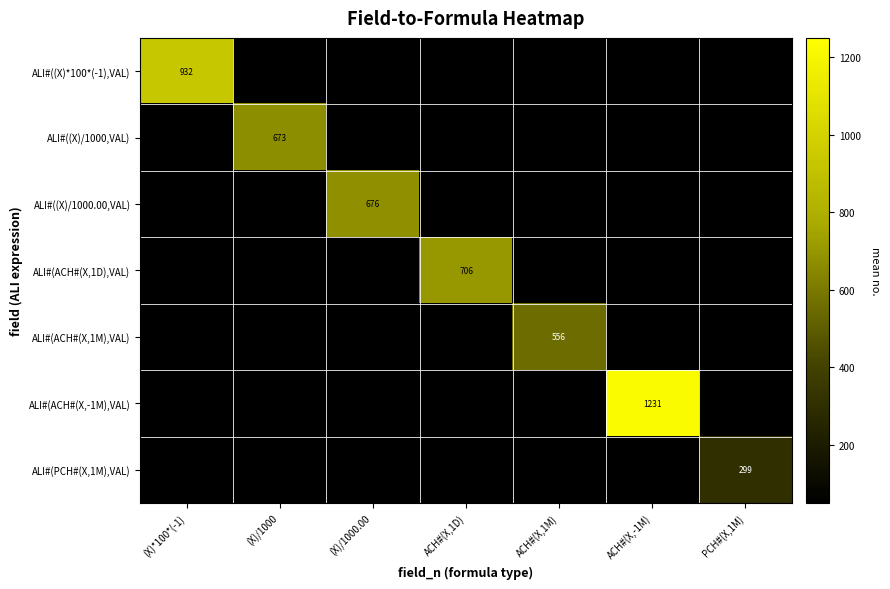

True or false: ALI#(ACH#(X,-1M),VAL) has a value of 319 at ACH#(X,-1M).

False